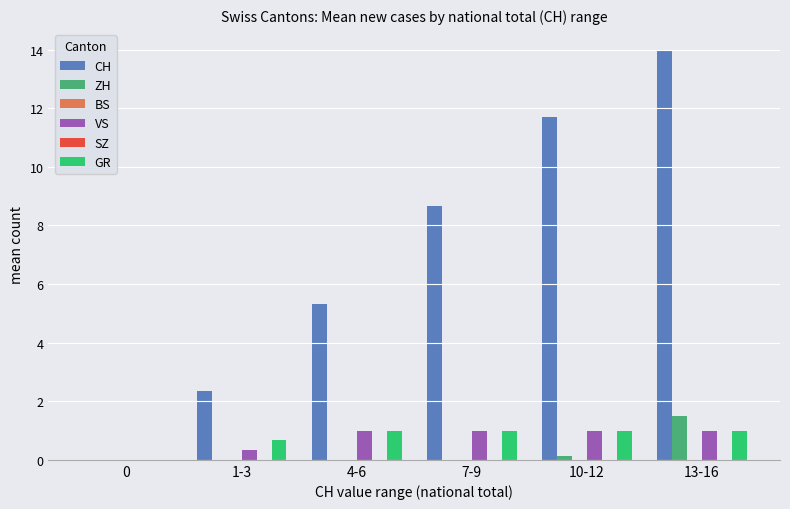

Are the bars grouped side by side (vs. stacked)?

Yes